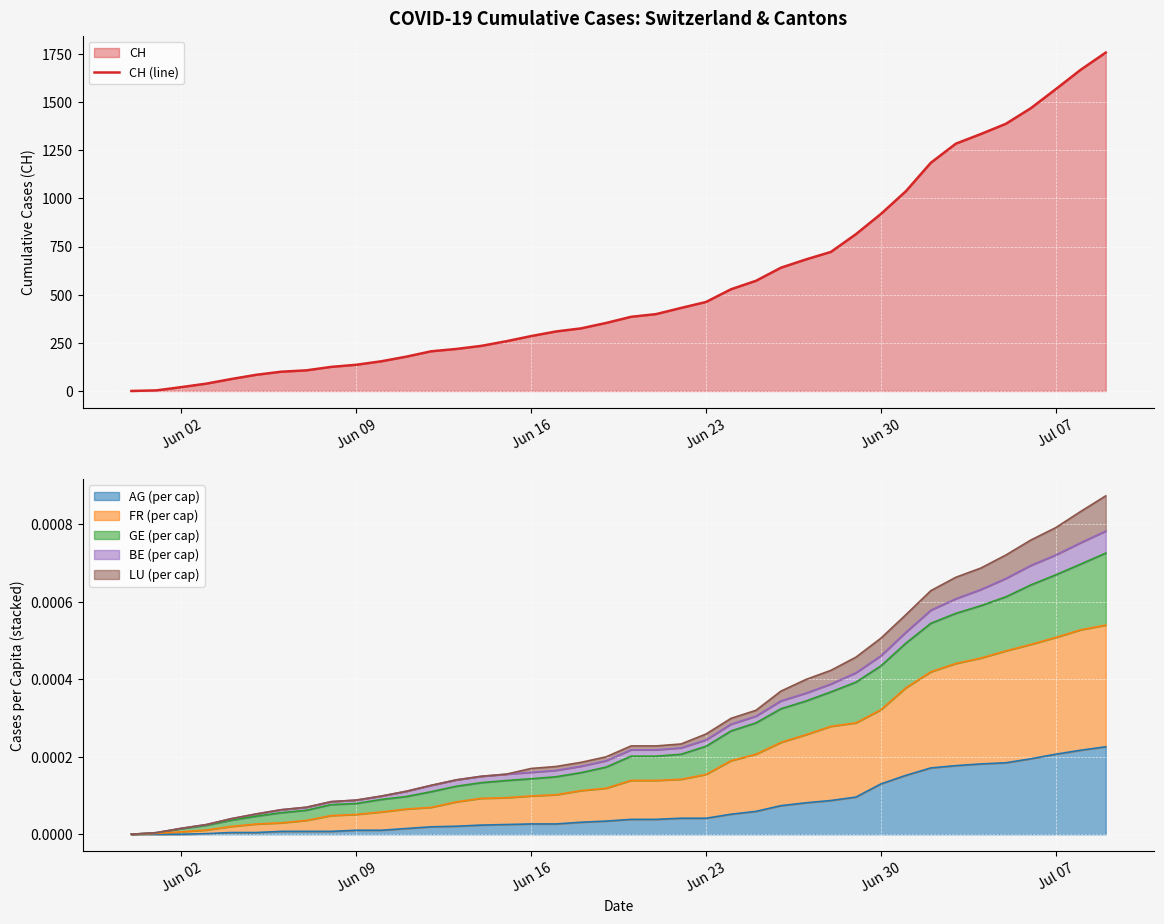

What is the average value?

561